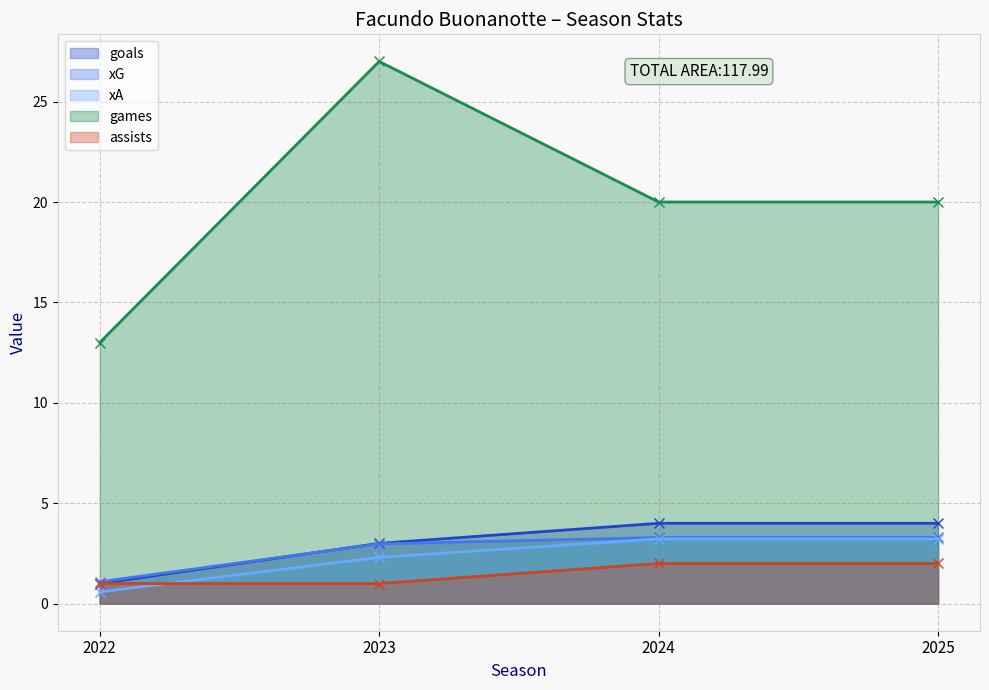

Which series has the largest range (max minus min)?

games